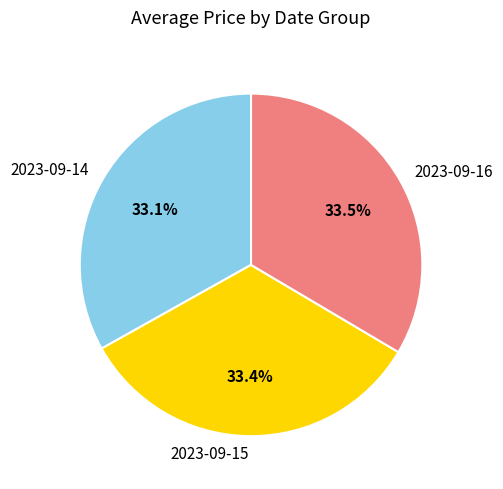

Is there any slice that represents more than half of the pie?

No